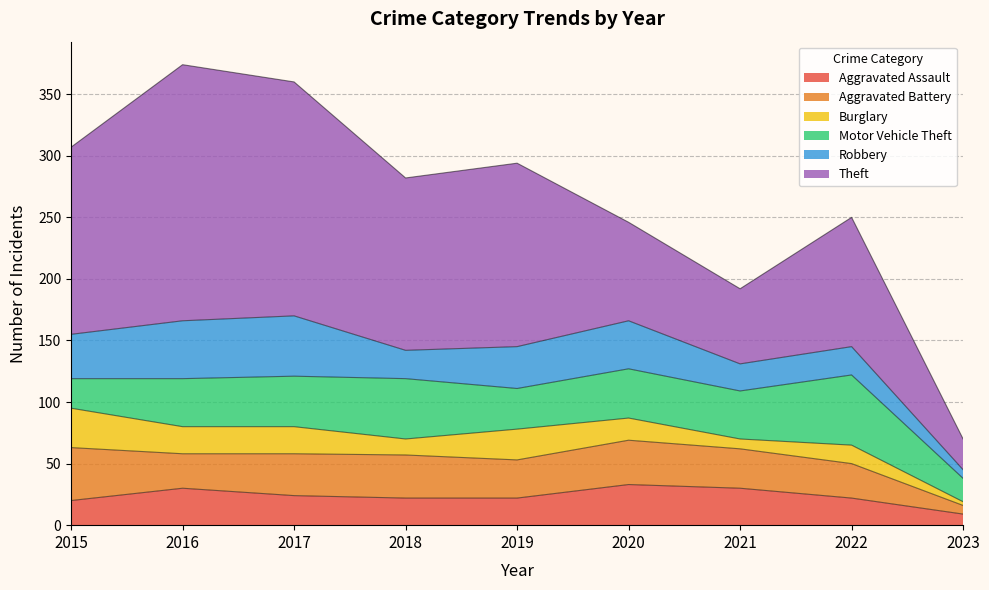

Which series ends up on top after the final intersection of Aggravated Assault and Burglary?

Aggravated Assault